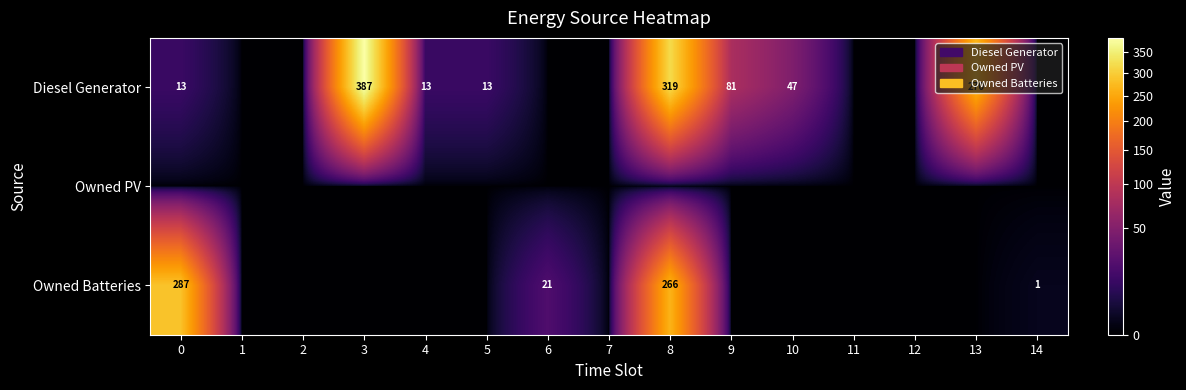

The value of Diesel Generator at 9 is 81. True or false?

True